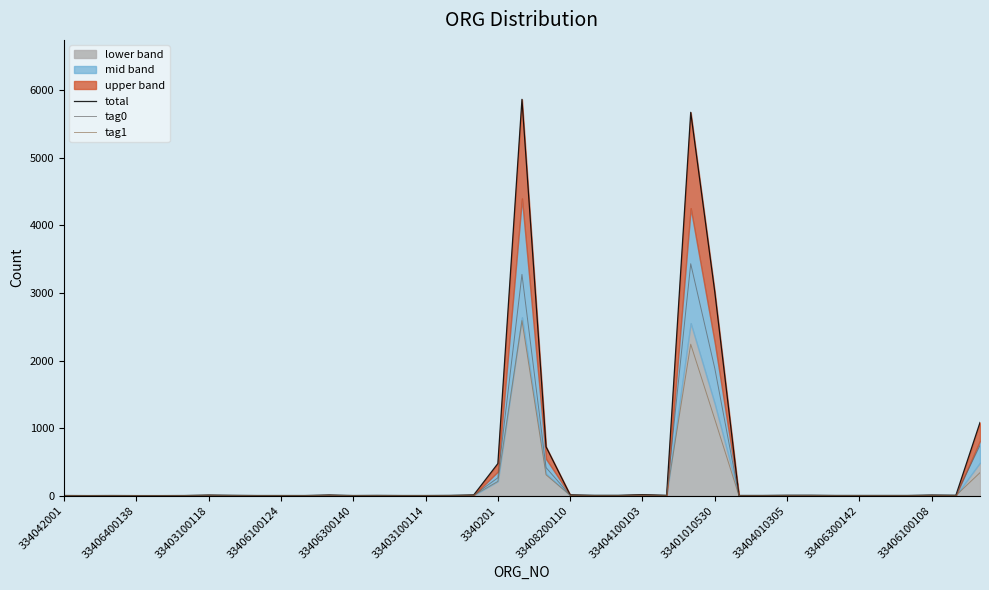

Between 334042001 and 31, which is larger?

31